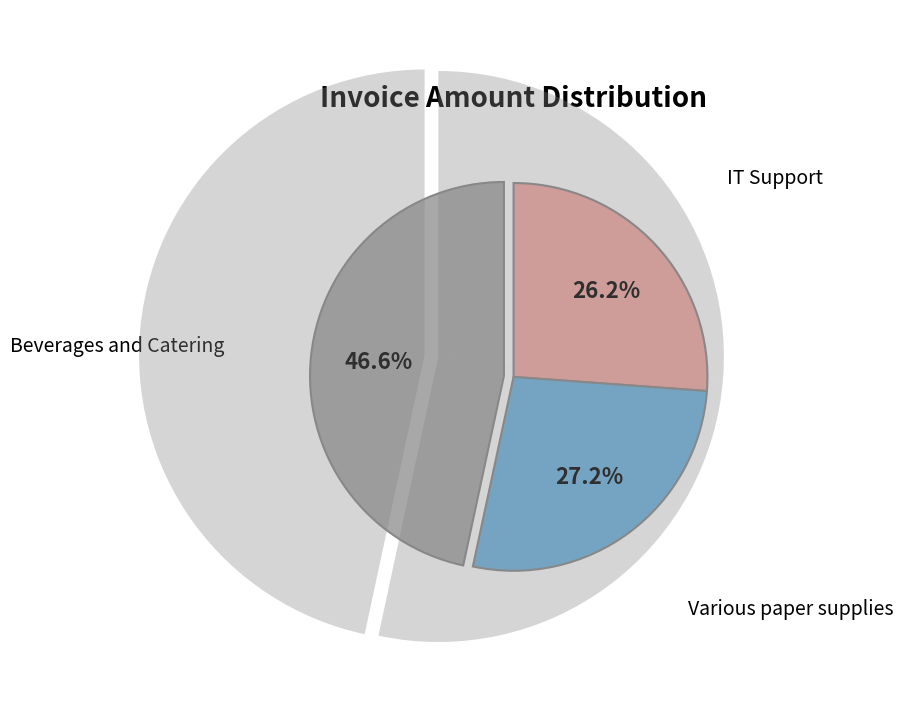

Is there any slice that represents more than half of the pie?

No